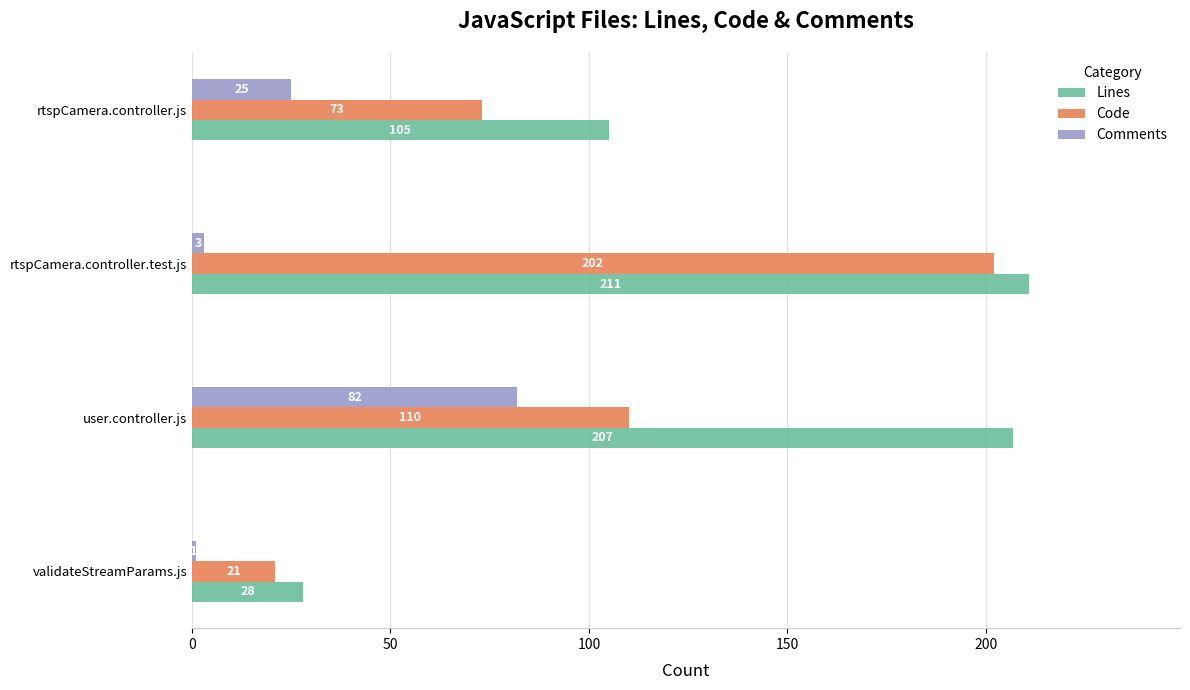

Rank the series by their average value, from highest to lowest.

Lines, Code, Comments